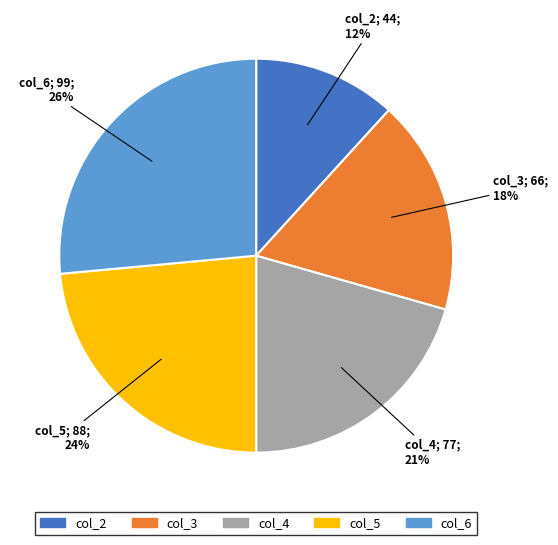

Count the number of slices in the pie.

5